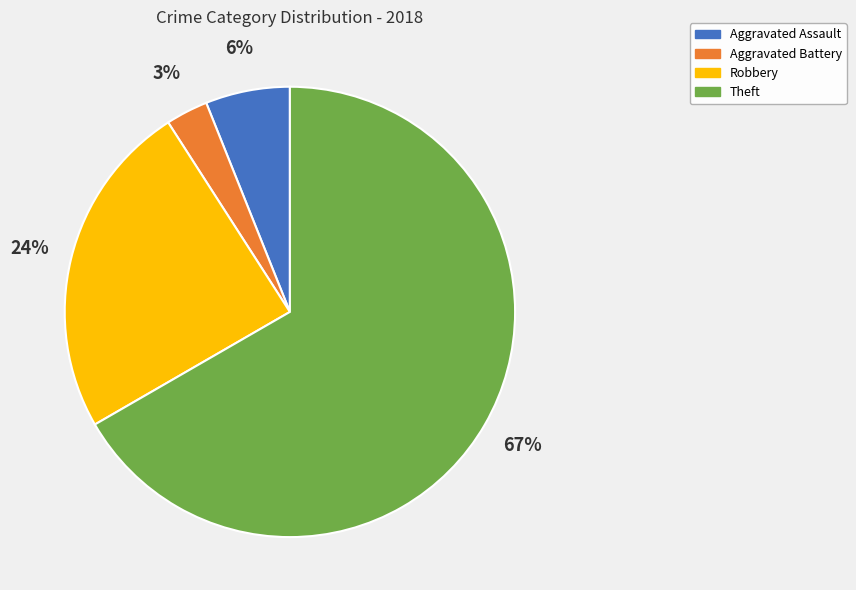

Which slice is the largest?

Theft